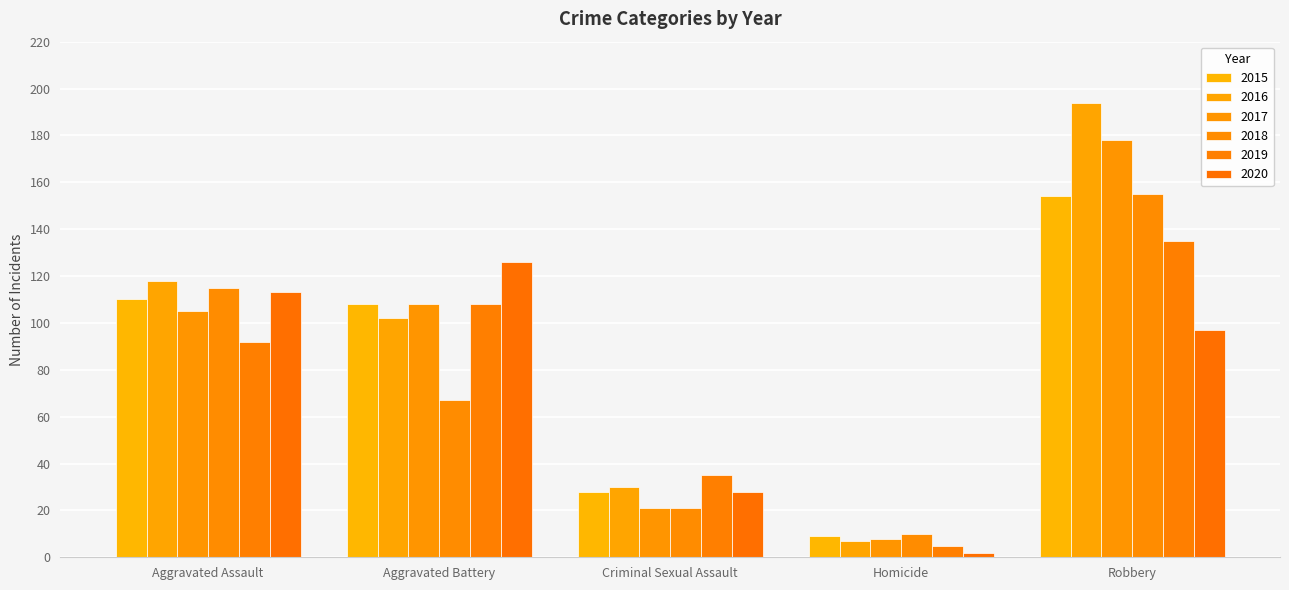

What is the difference between the second highest and minimum values in the 2016 series?

111